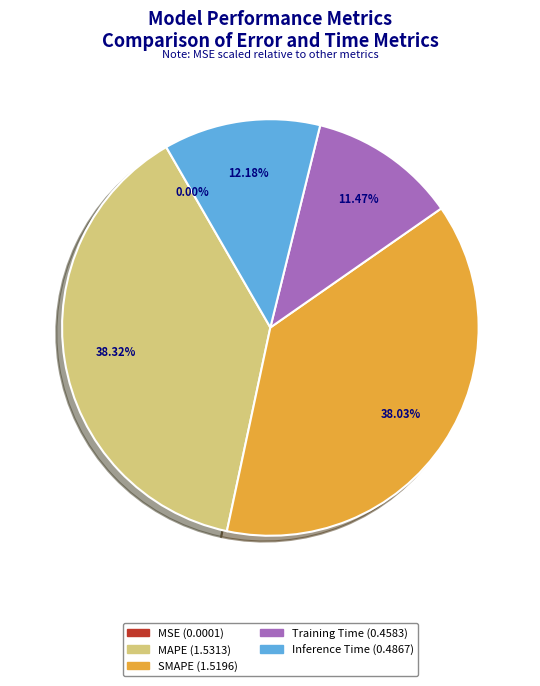

Between Inference Time and MAPE, which is larger?

MAPE